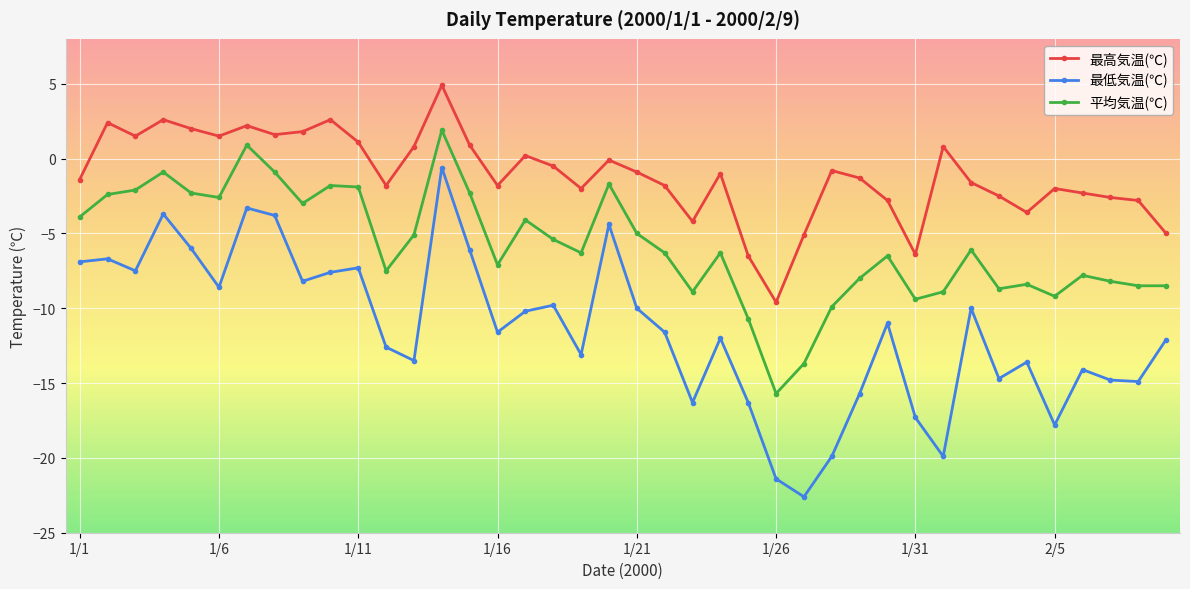

What is the value of the 最低気温(℃) point at the 8th from the left?

-3.8